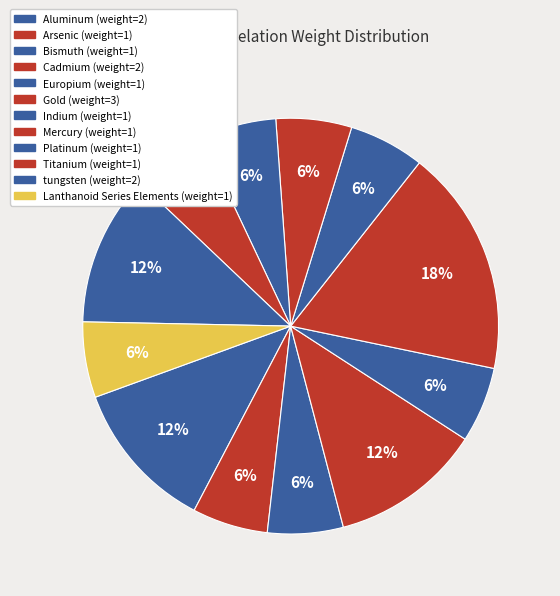

Which category has the smallest portion of the pie?

Arsenic